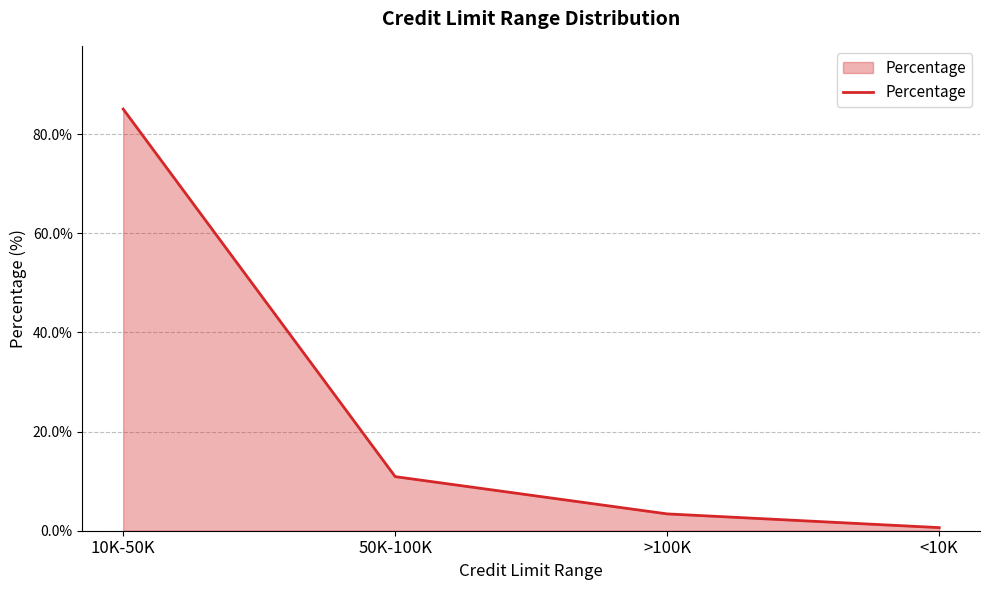

Between <10K and 50K-100K, which is larger?

50K-100K